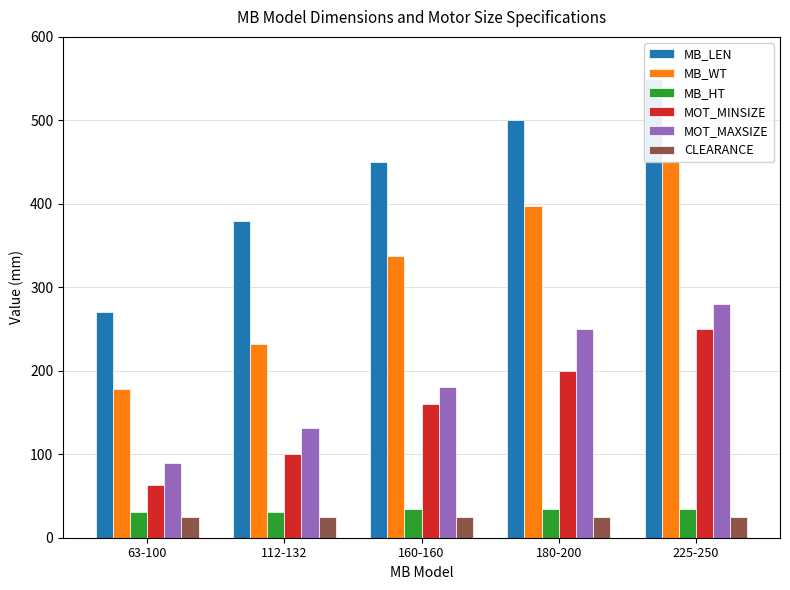

Which has a higher value, 225-250 or 180-200?

225-250